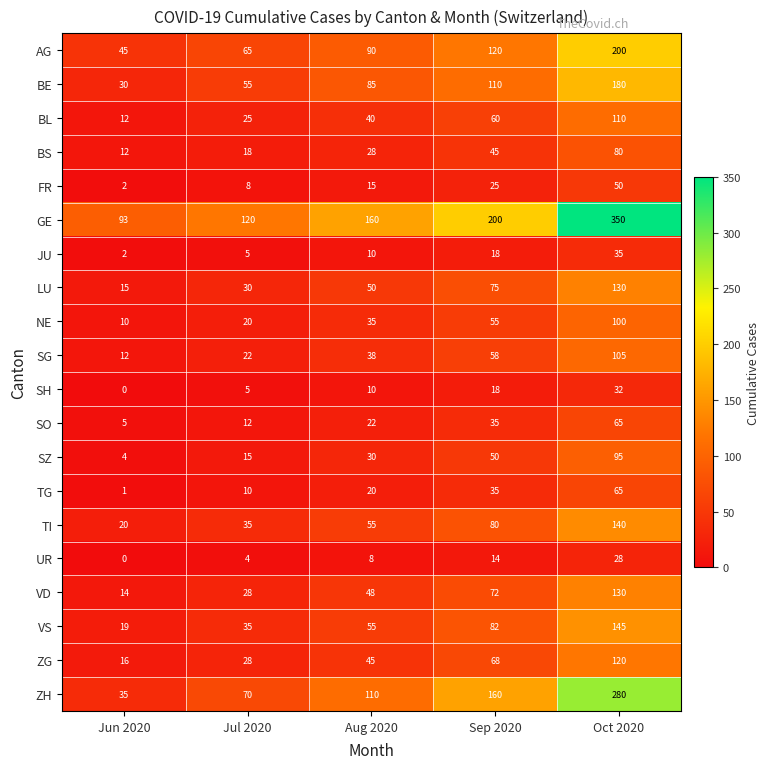

The BS series shows 80 at Oct 2020. True or false?

True